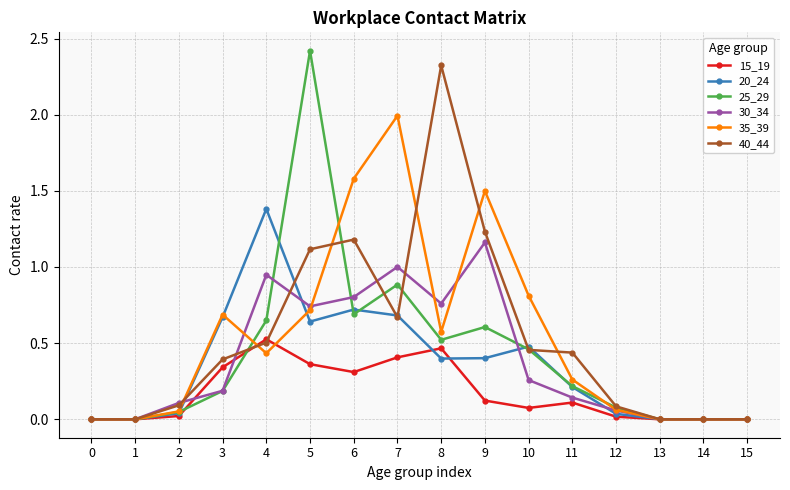

At which category is the sum across all series the highest?

5